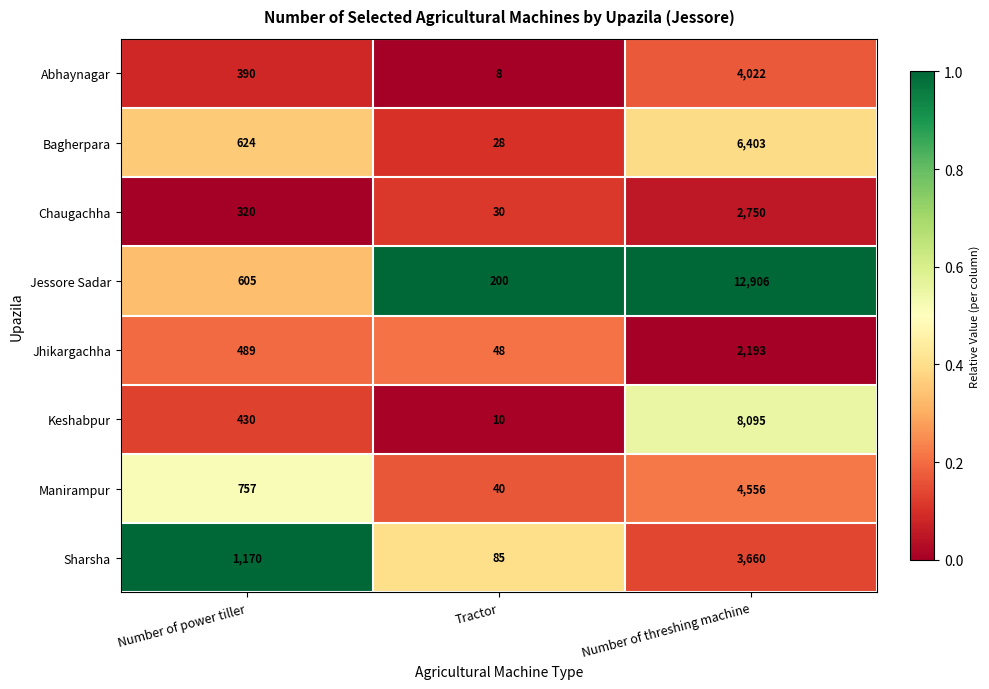

Which series has the widest spread of values?

Jessore Sadar